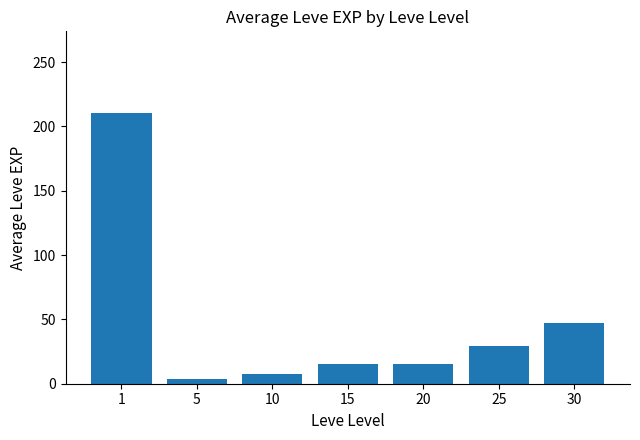

Which label corresponds to the smallest value in the chart?

5